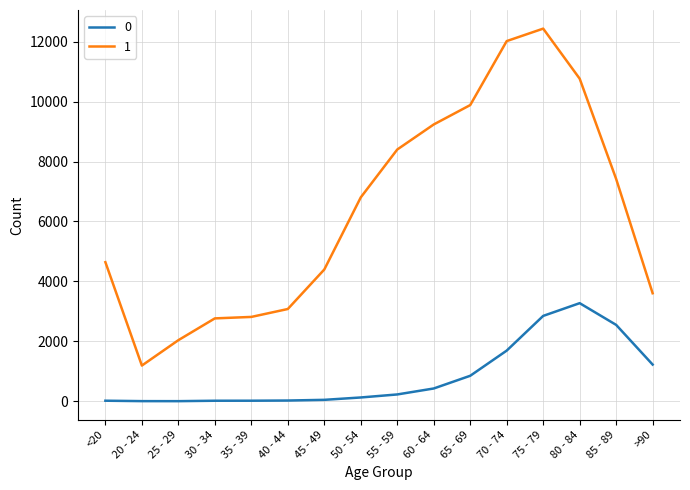

What are all the series names shown in the legend?

0, 1